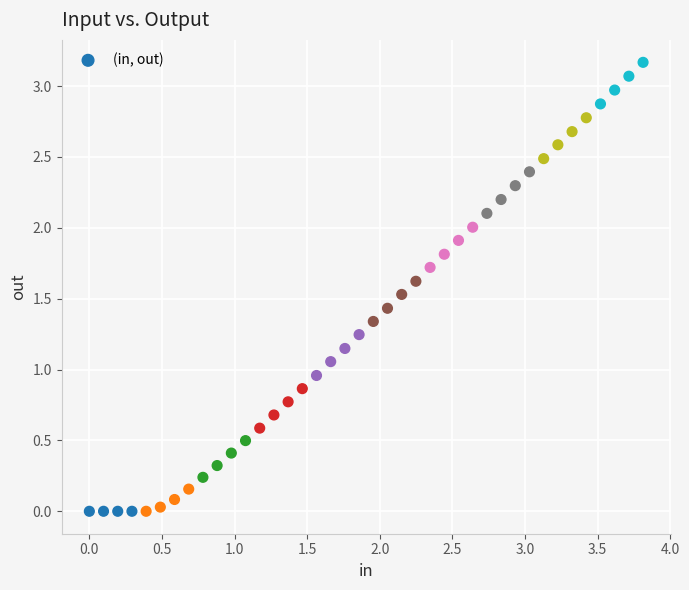

What is the range of X values (max minus min)?

3.8